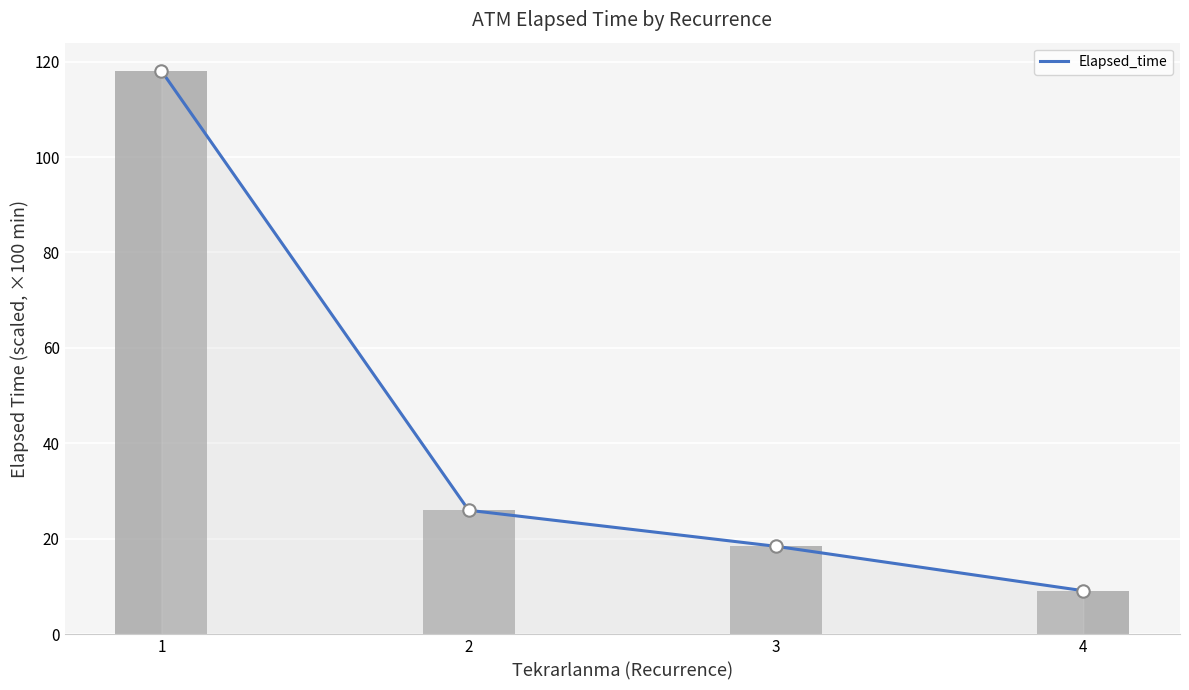

What is the total value across all series at 4?

18.3